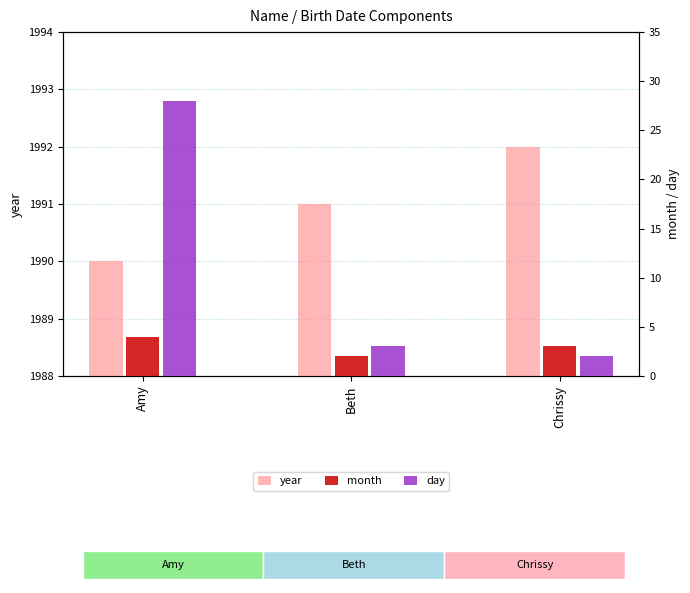

Where is day nearest to the value 15?

Beth